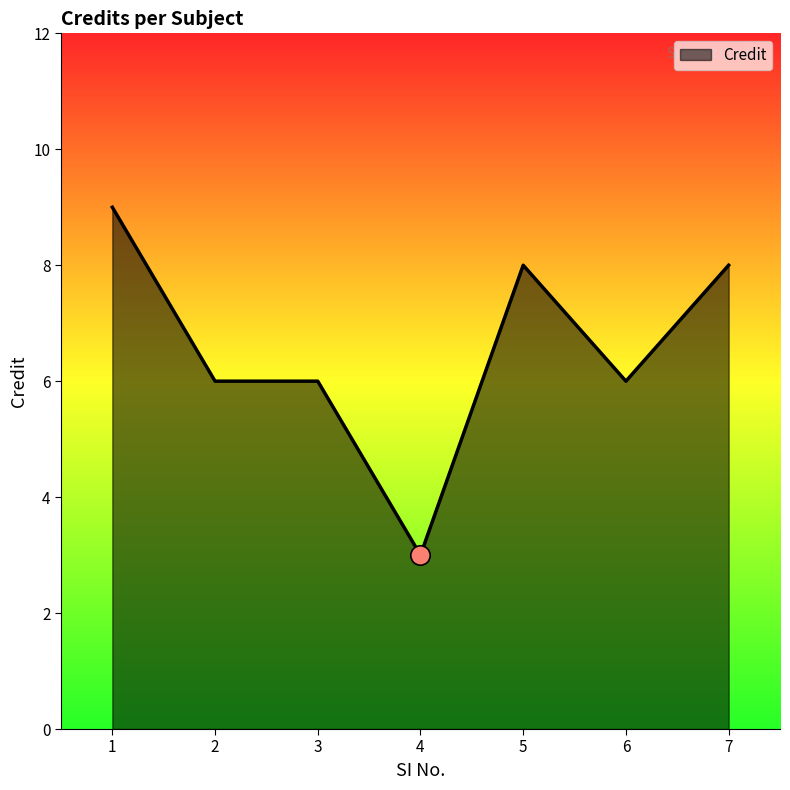

The value at 7 is 4. True or false?

False